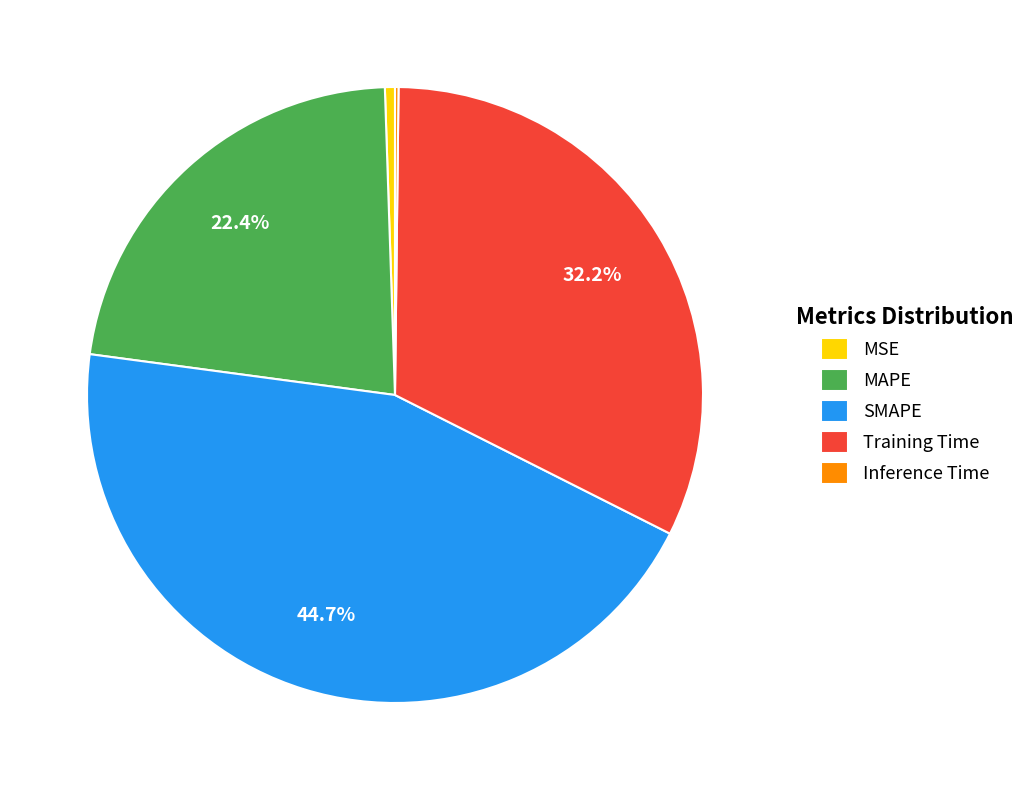

Which has a higher value, MSE or SMAPE?

SMAPE